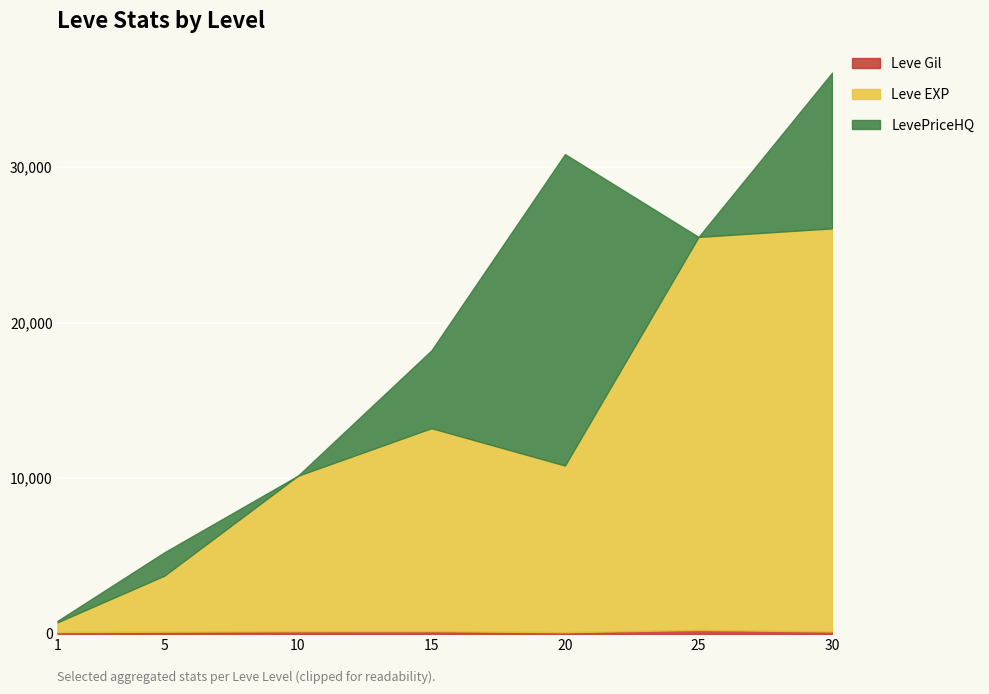

Is the value of LevePriceHQ at 20 greater than the value of Leve EXP at 20?

Yes